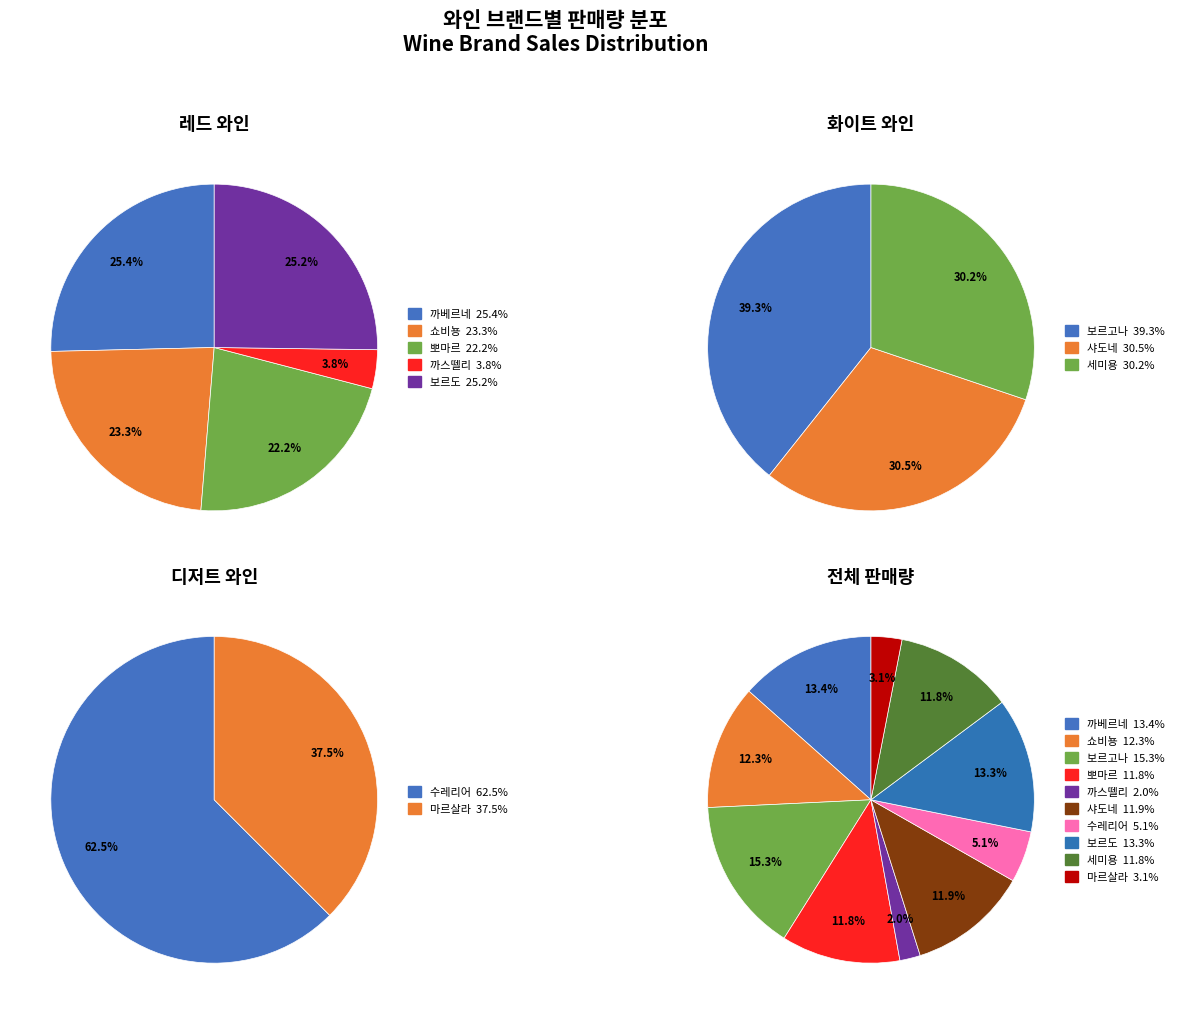

What percentage is the 뽀마르 slice, to the nearest percent?

12%